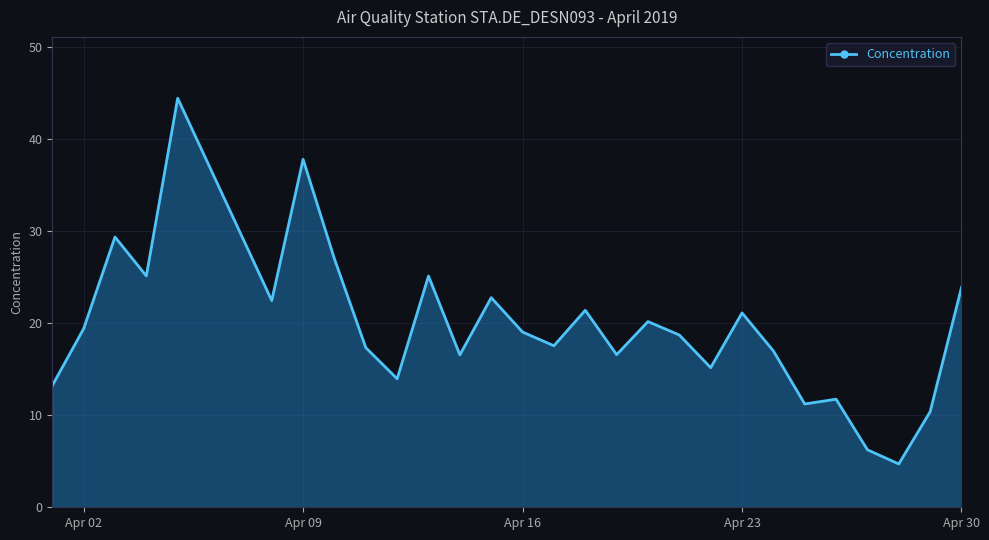

What is the difference between the second highest and second lowest values?

31.6